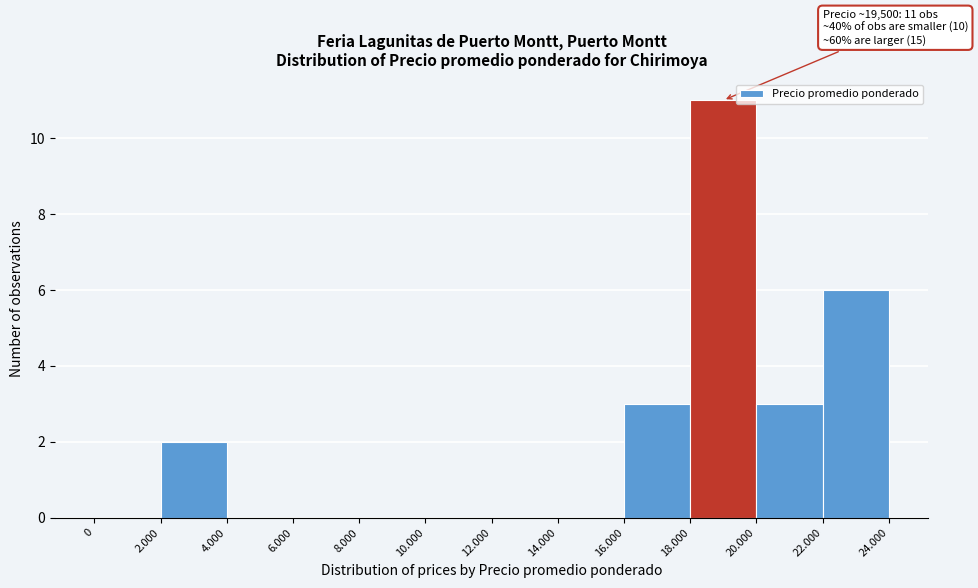

Reading left to right, list all the values displayed in this chart.

0=0	2.000=2	4.000=0	6.000=0	8.000=0	10.000=0	12.000=0	14.000=0	16.000=3	18.000=11	20.000=3	22.000=6